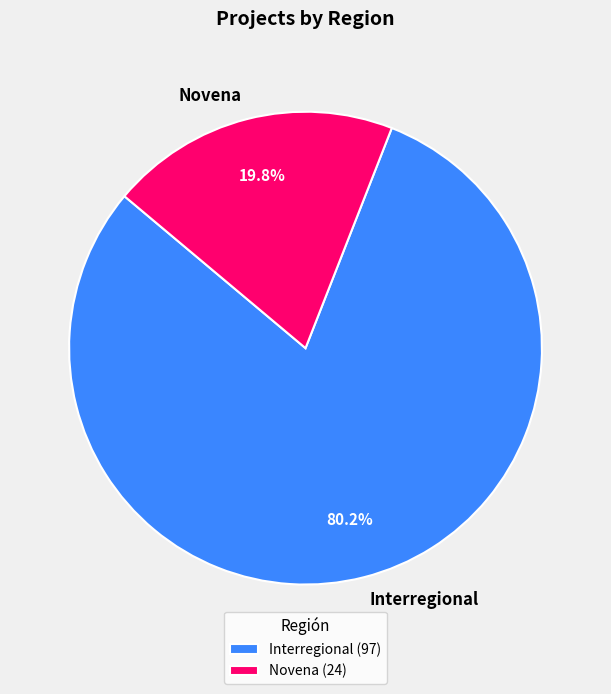

How many slices are in this pie chart?

2